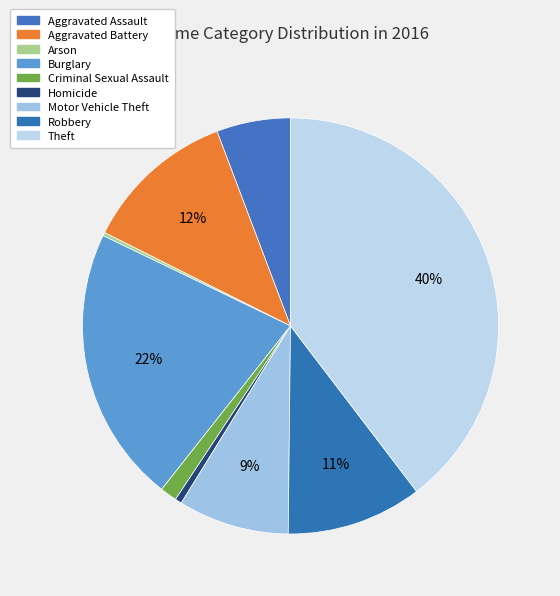

To the nearest percent, what is the difference between the Burglary and Theft slice percentages?

18%